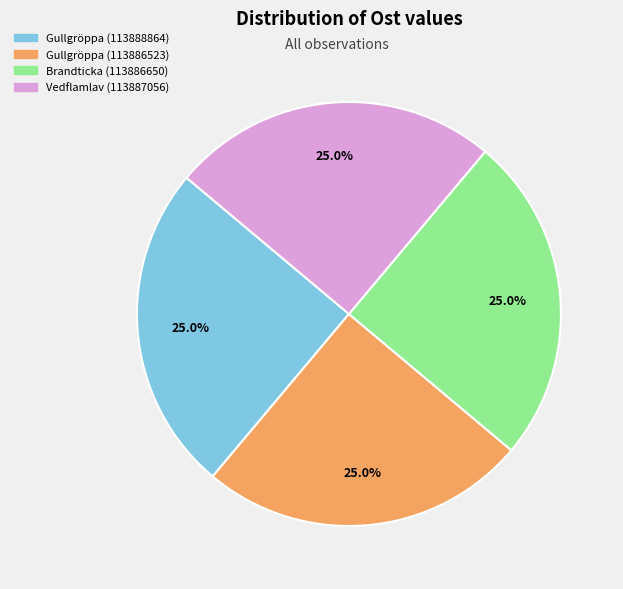

Is there any slice that represents more than half of the pie?

No